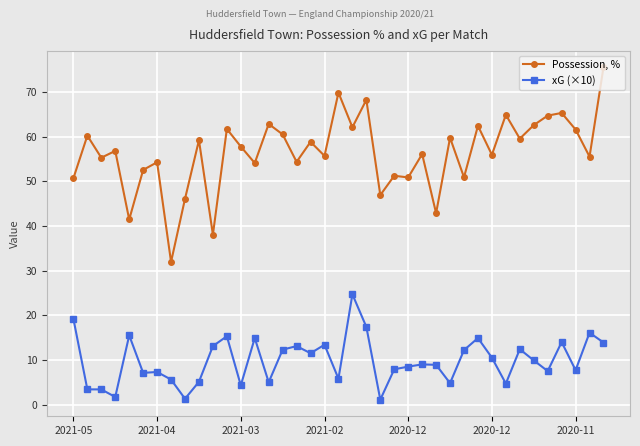

What is the difference between the second highest and minimum values in the Possession, % series?

37.9